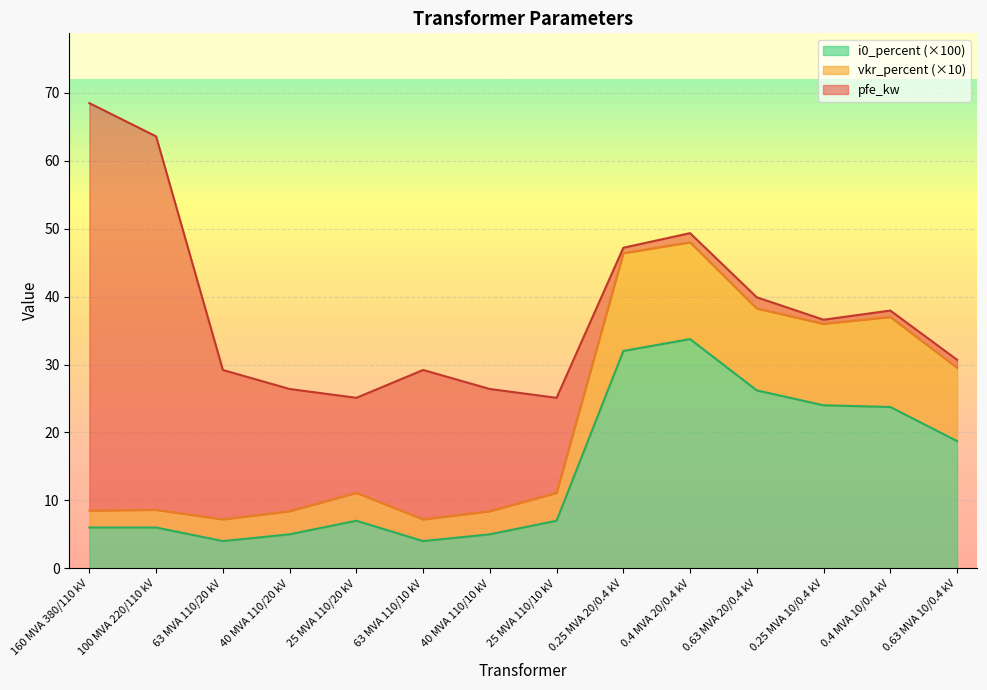

Which category has the lowest value in the i0_percent series?

63 MVA 110/20 kV